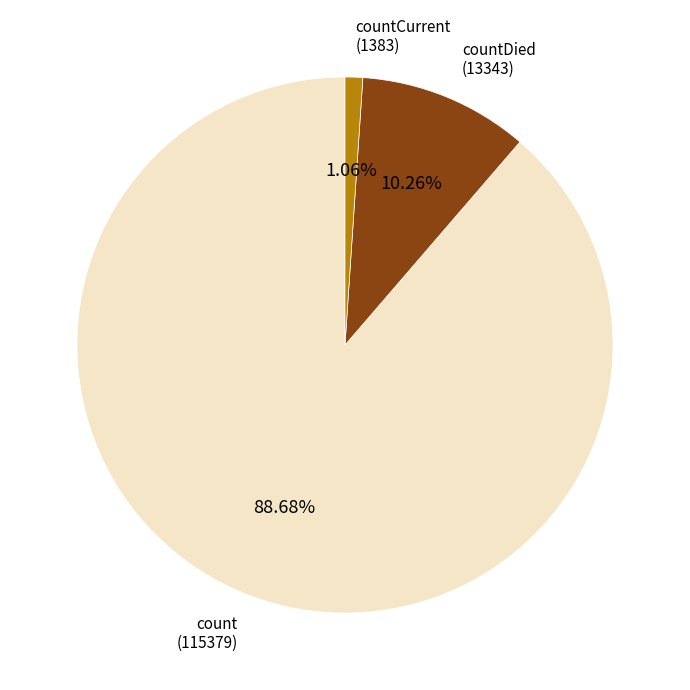

To the nearest percent, what portion does count represent?

89%